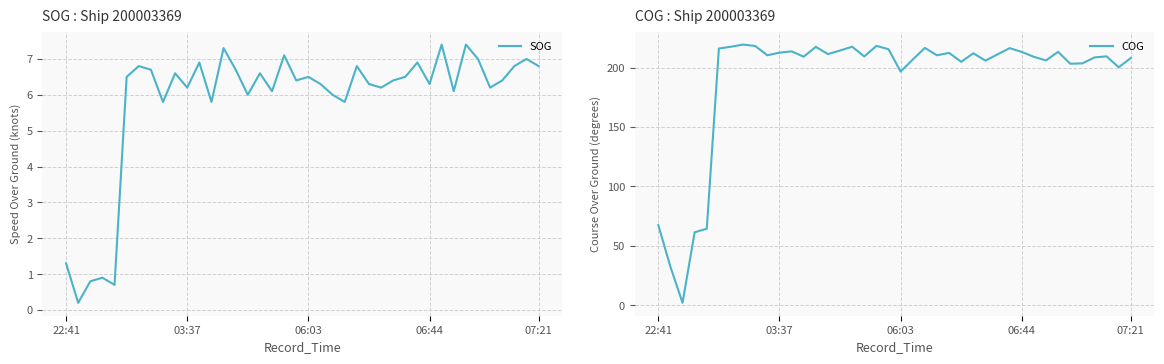

What is the difference between the maximum and minimum values in the COG series?

217.1